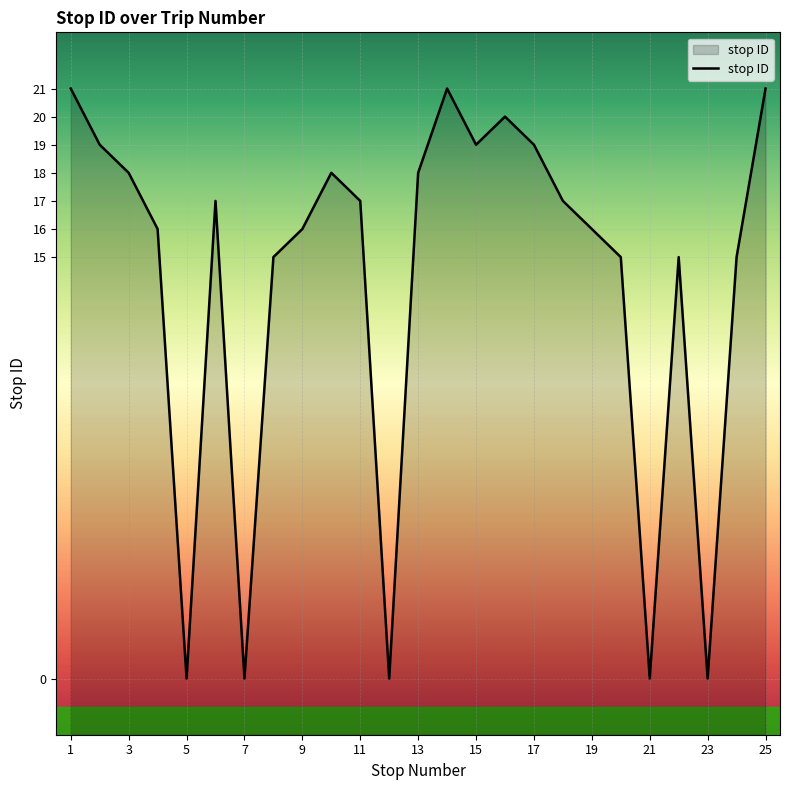

Approximately how many times larger is the value at 19 compared to 24?

1.1